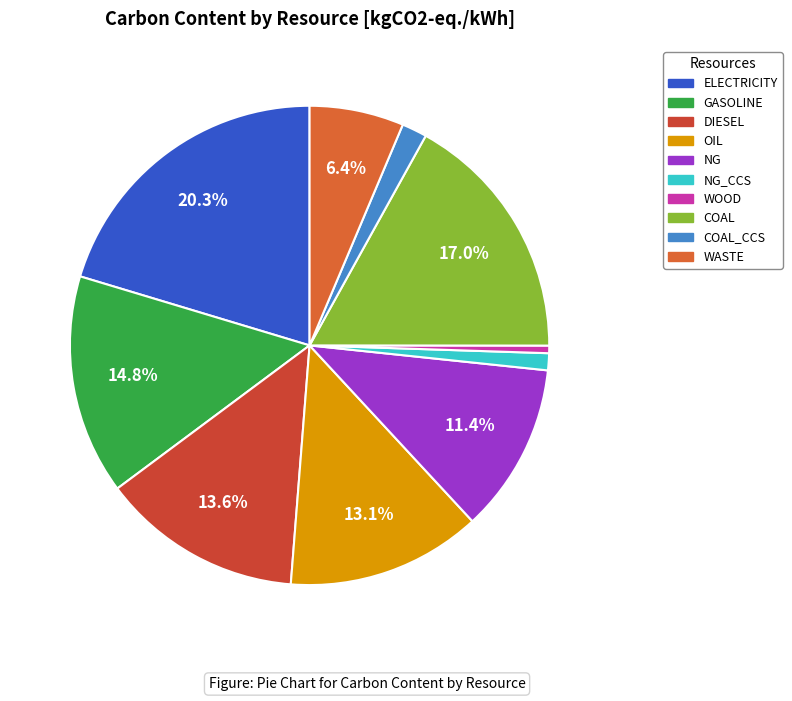

Count the number of slices in the pie.

10